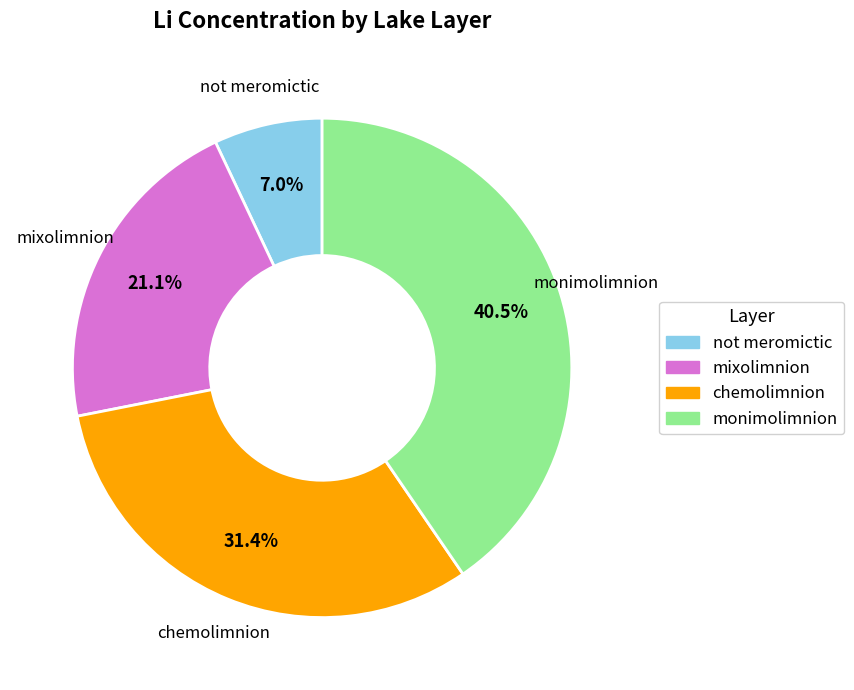

Count the number of slices in the pie.

4